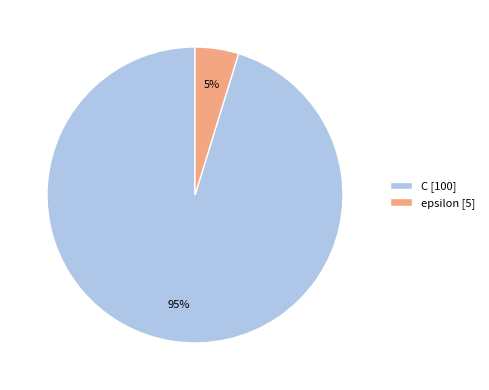

Which has a higher value, C [100] or epsilon [5]?

C [100]